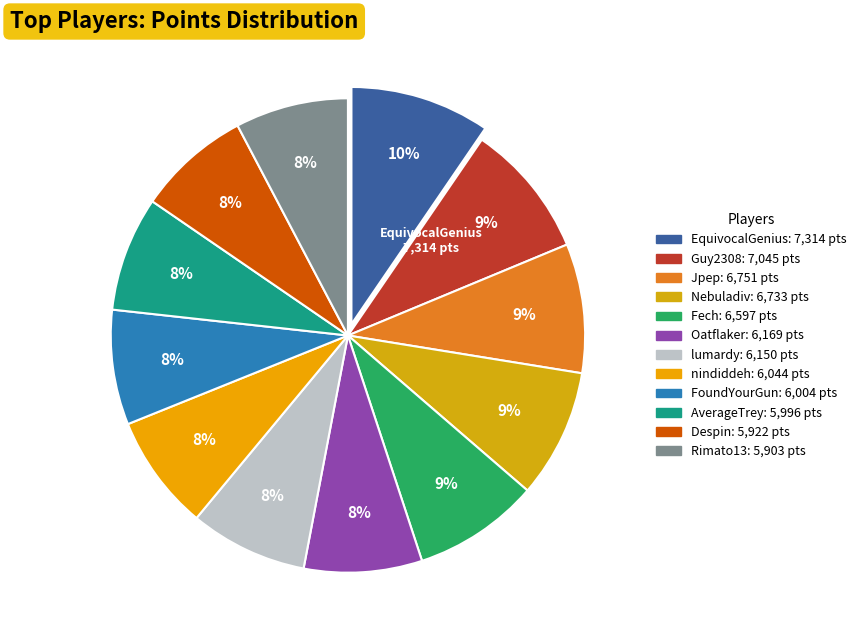

Rank the categories by value from lowest to highest.

Rimato13, Despin, AverageTrey, FoundYourGun, nindiddeh, lumardy, Oatflaker, Fech, Nebuladiv, Jpep, Guy2308, EquivocalGenius